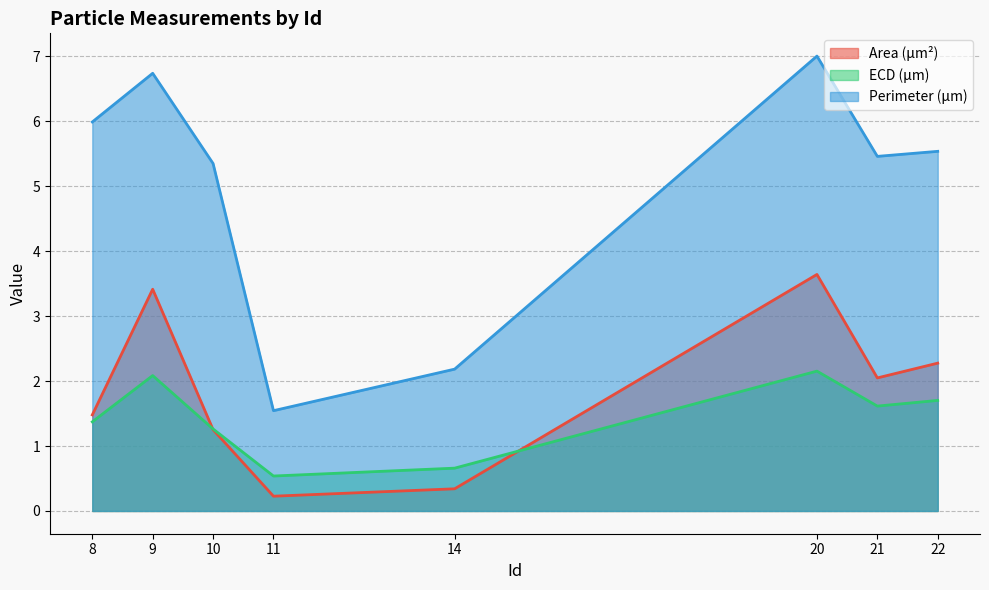

What is the maximum value shown in the chart?

7.0